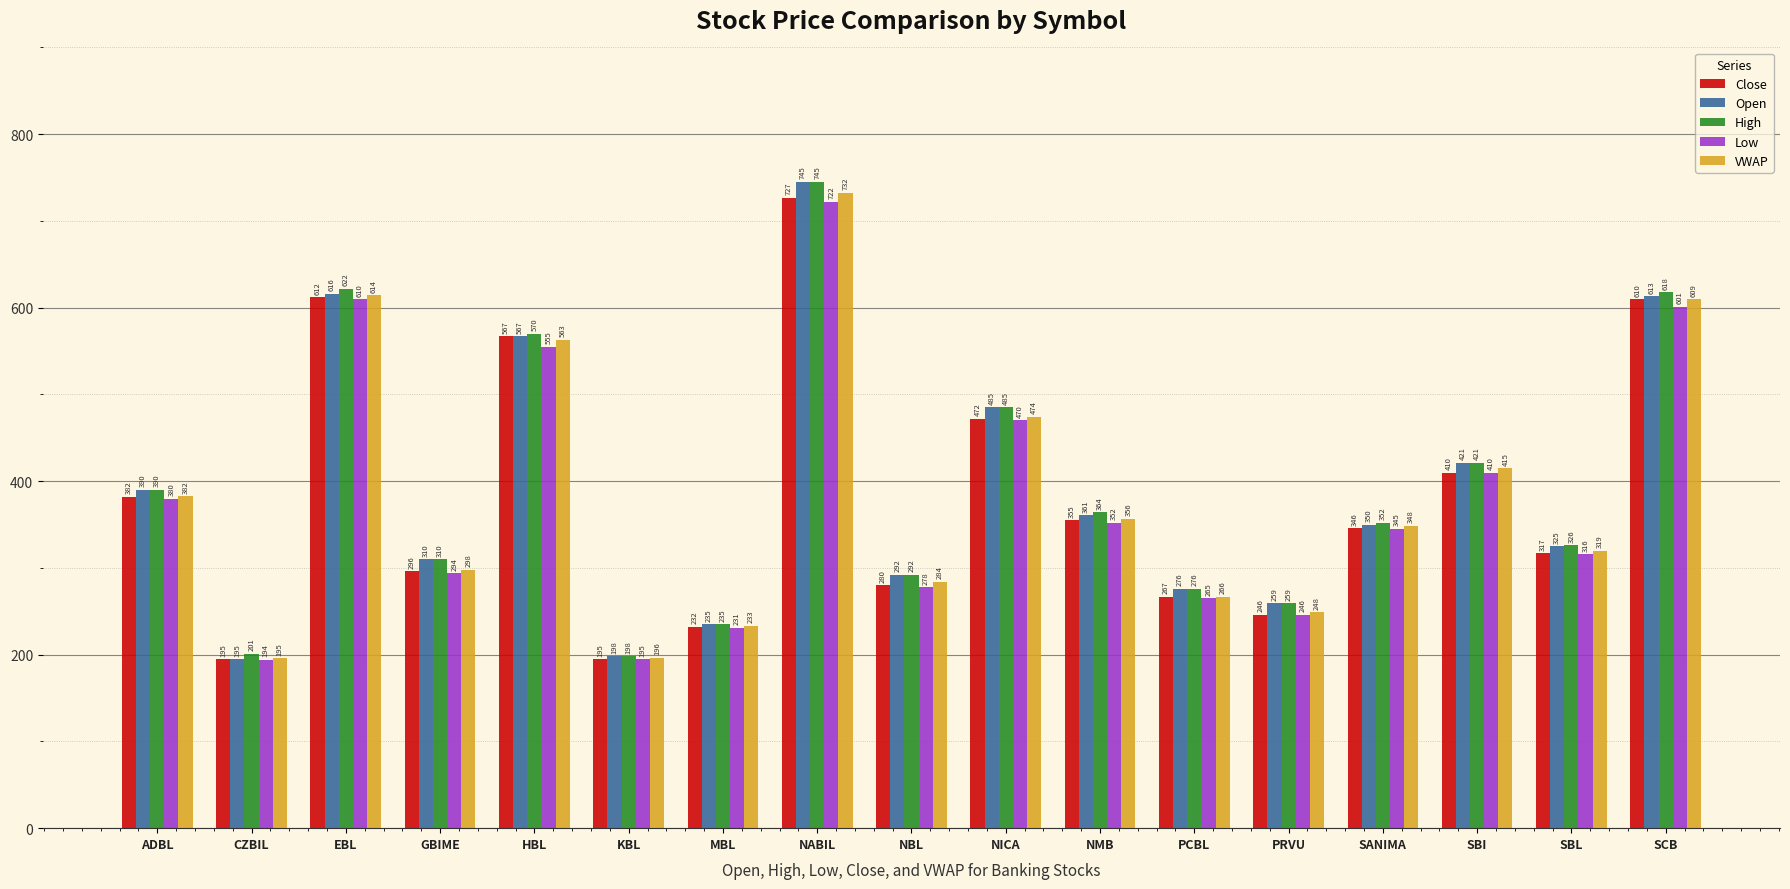

What is the difference between the highest and lowest values at NMB?

12.0